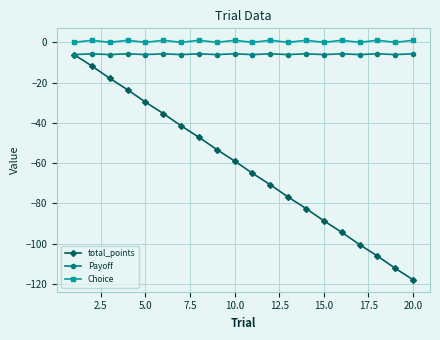

True or false: Choice has more than 0 interior local peaks.

True